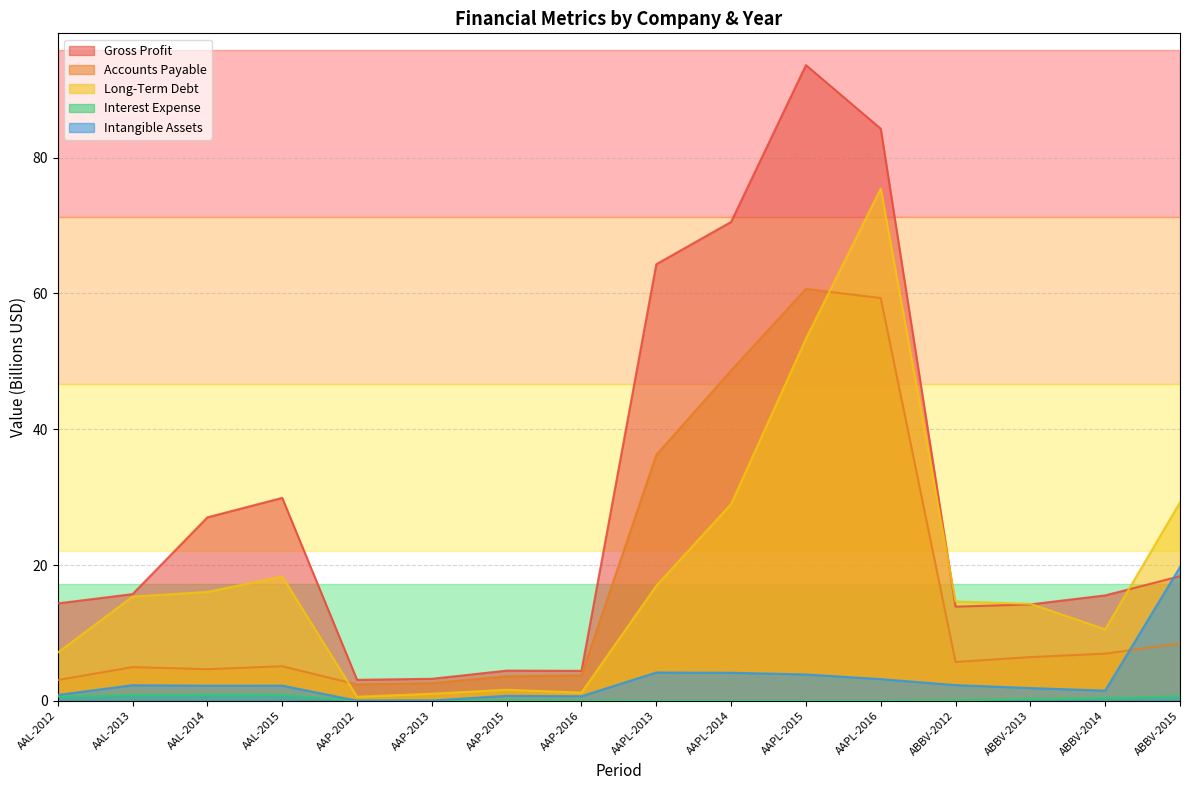

The Accounts Payable series shows 85.7 at AAPL-2015. True or false?

False